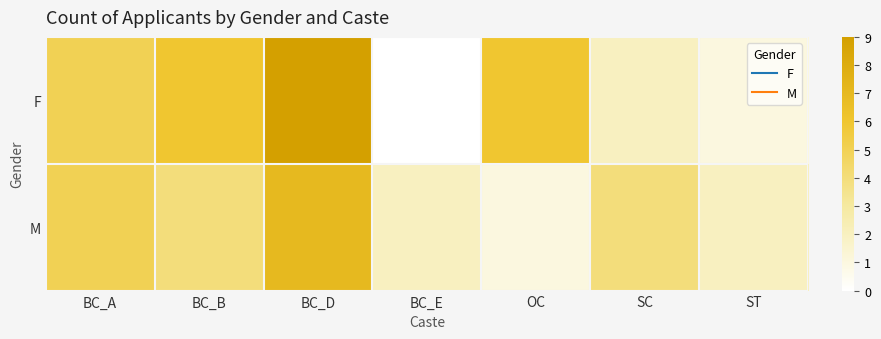

Which label corresponds to the smallest value in the chart?

BC_E